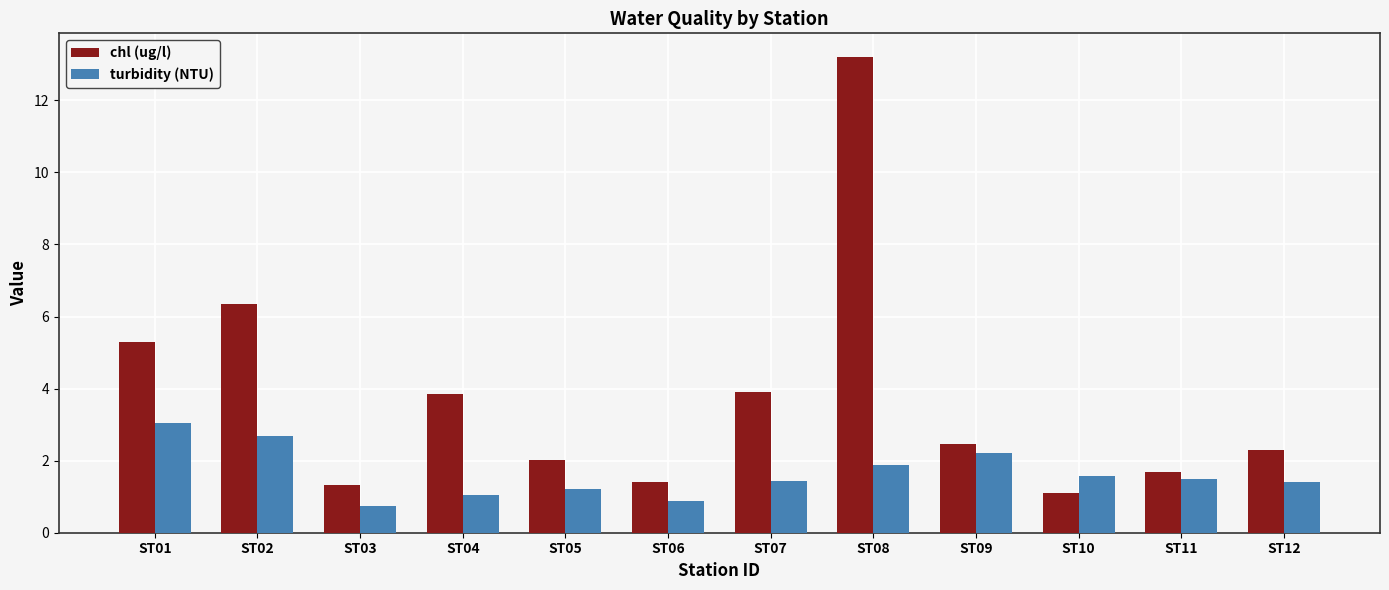

At which label does chl (ug/l) reach its peak?

ST08